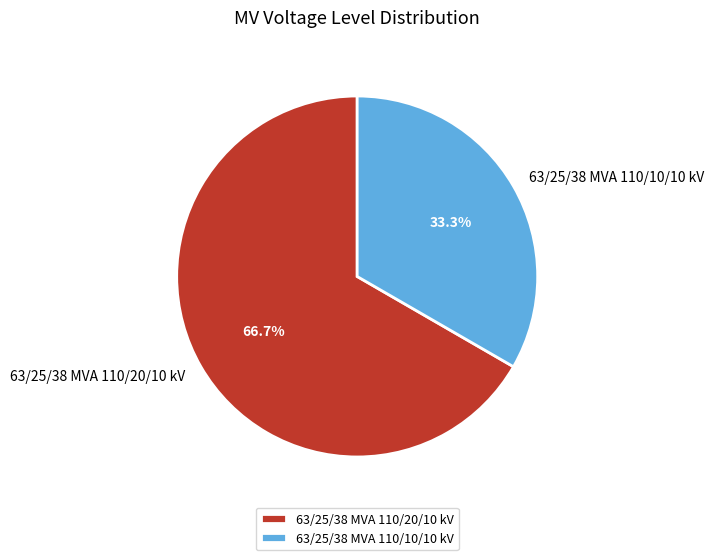

To the nearest percent, what is the difference between the largest and smallest slice percentages?

33%